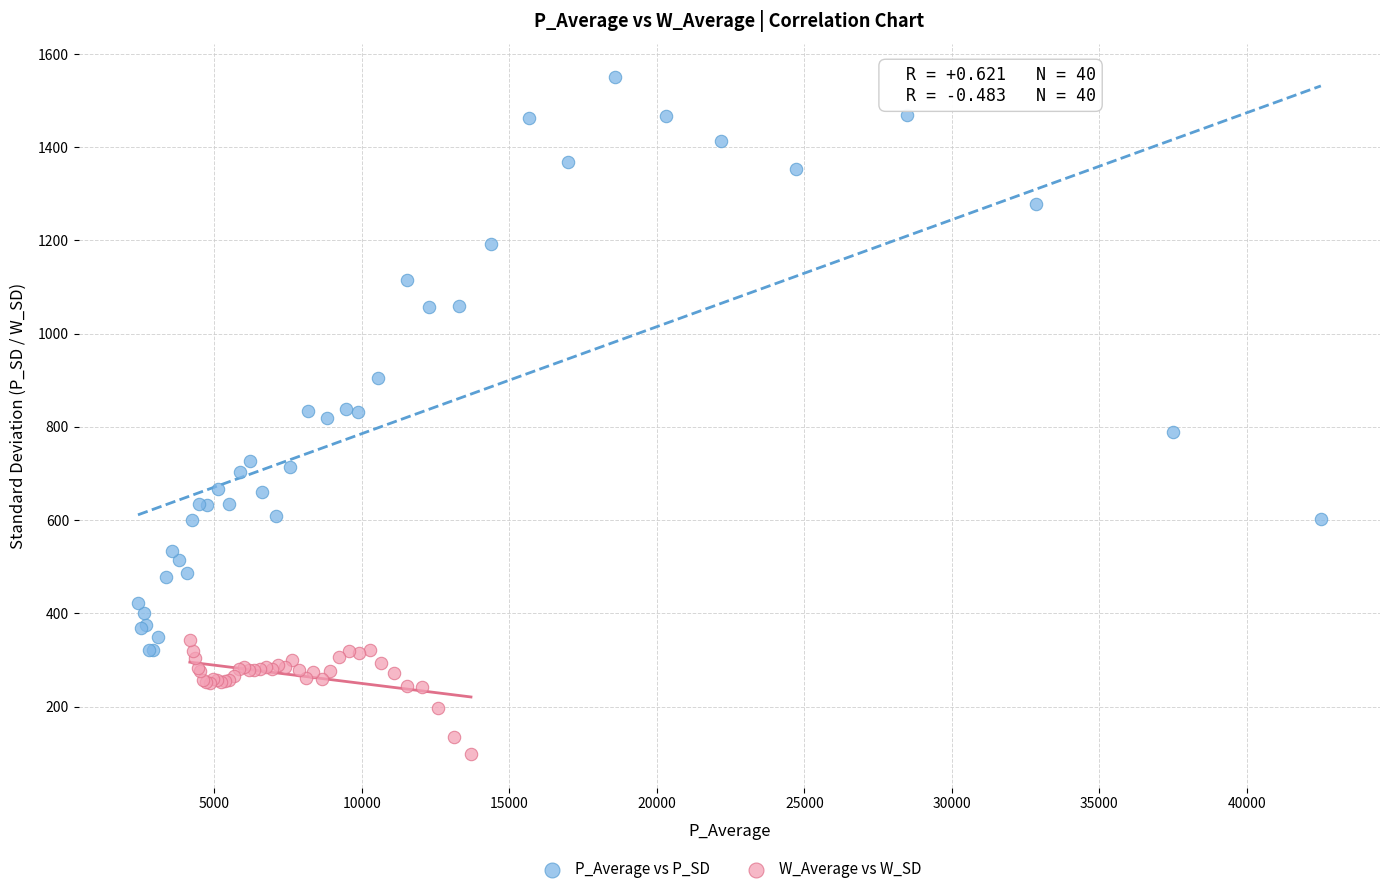

Which series has the widest spread of Y values?

P_Average vs P_SD